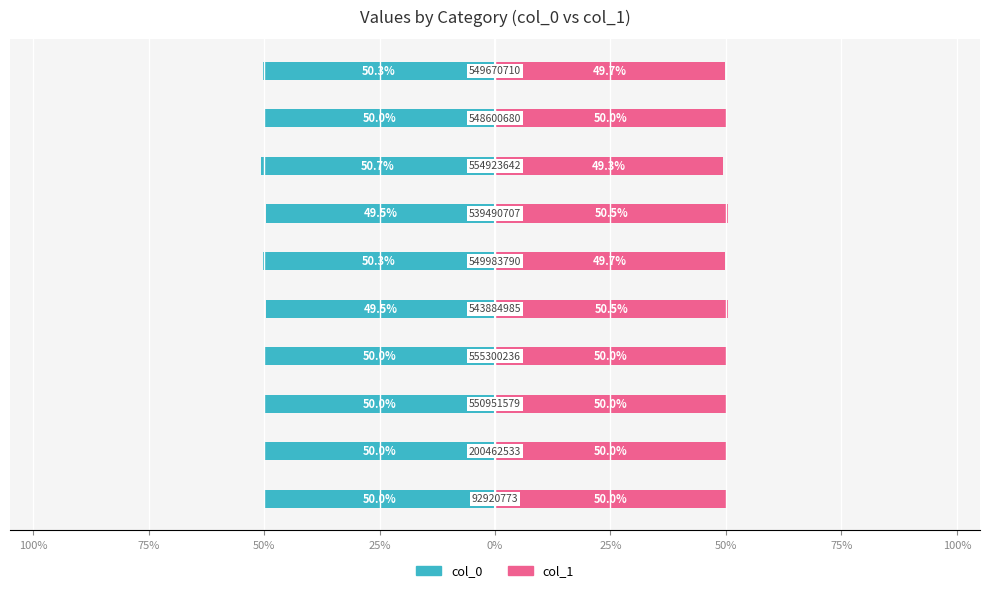

What is the value of the col_0 bar at the 5th from the left?

-49.5